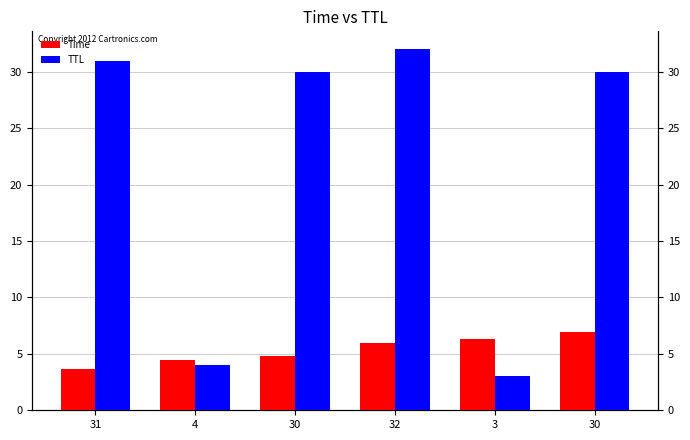

Reading left to right, transcribe all the data shown in this chart.

Time: 31=3.6	4=4.4	30=4.8	32=5.9	3=6.3	30=6.9
TTL: 31=31.0	4=4.0	30=30.0	32=32.0	3=3.0	30=30.0